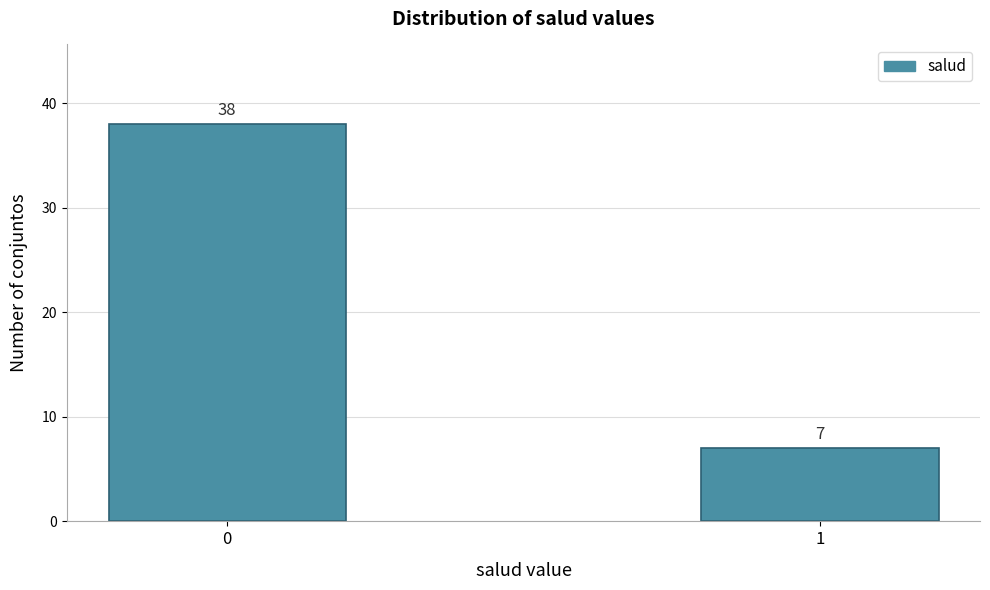

Reading left to right, transcribe all the data shown in this chart.

38	7